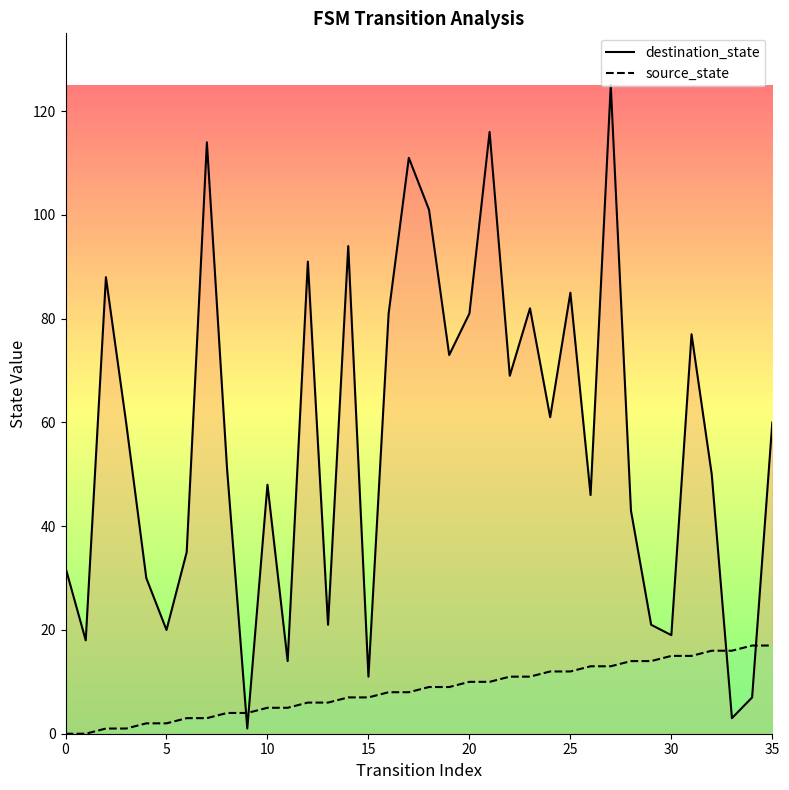

What is the difference between the maximum and minimum values in the destination_state series?

124